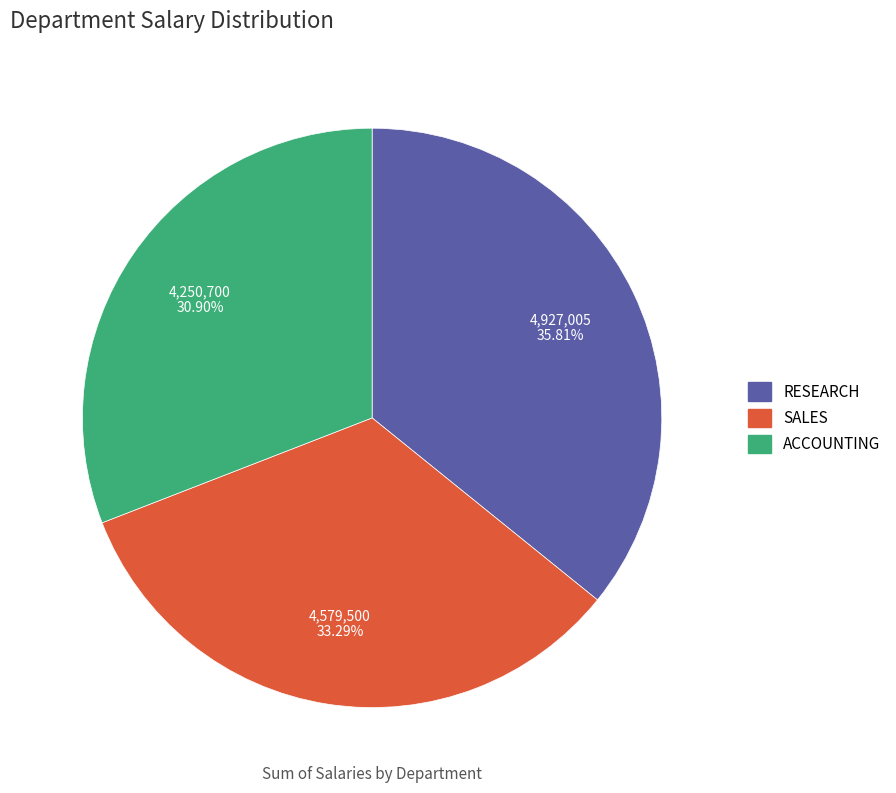

Is it true that SALES is 19% of the pie?

False